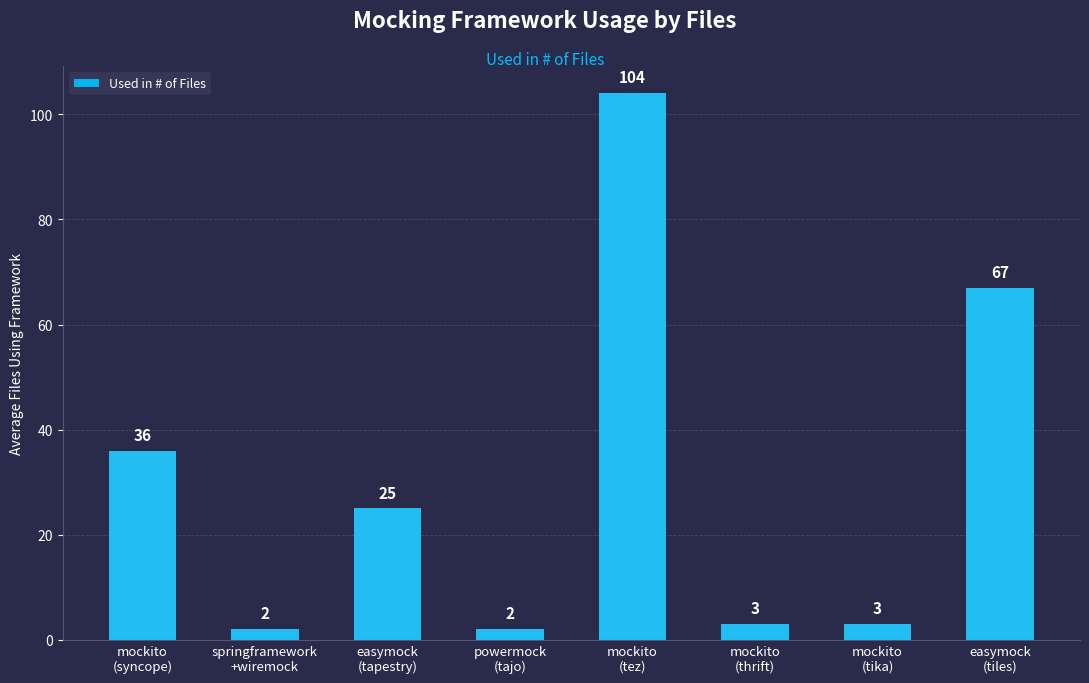

What is the label of the 8th bar from the right?

mockito
(syncope)